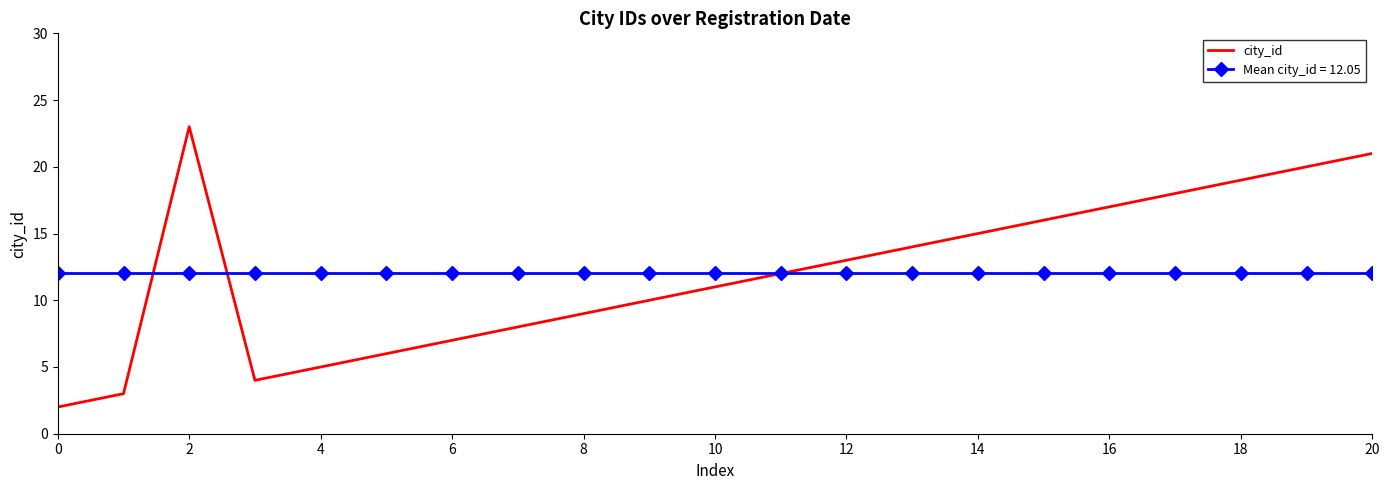

List the series in order of their peak value, highest first.

city_id, Mean city_id = 12.05